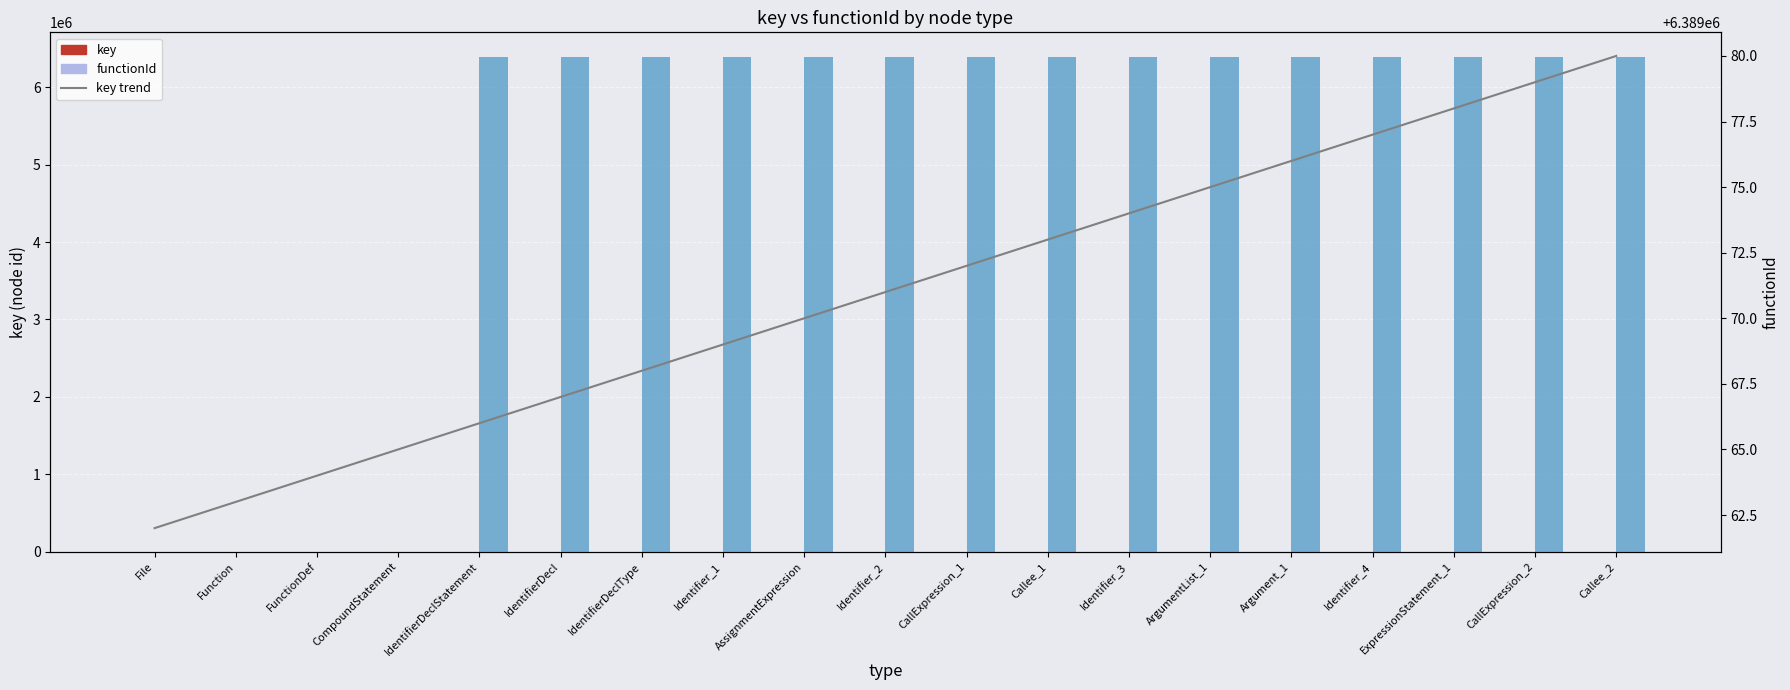

What is the total value across all series at ExpressionStatement_1?

12778157